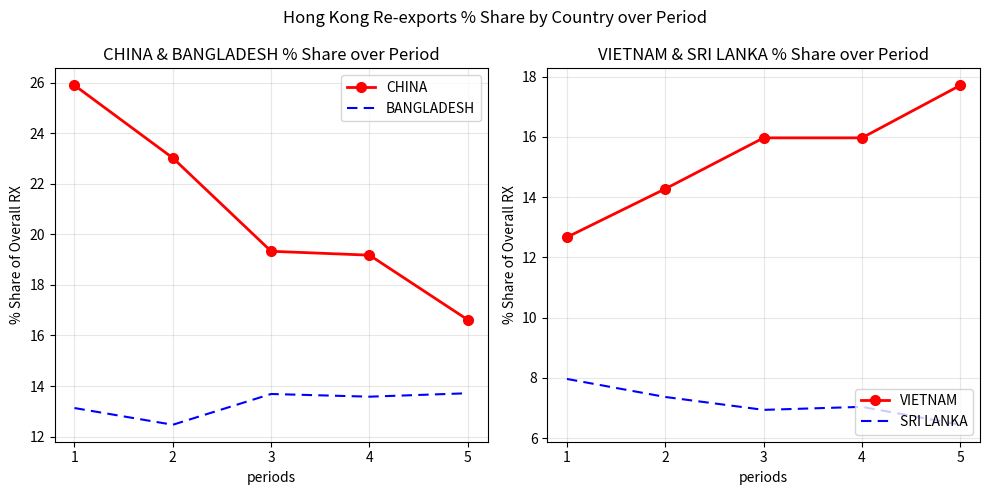

True or false: BANGLADESH and CHINA cross at least once.

False